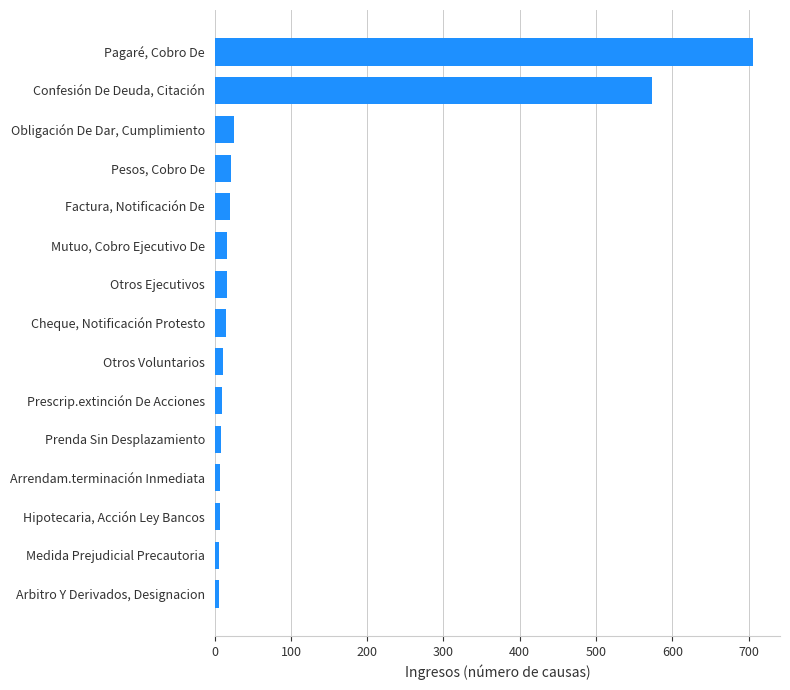

How many bars are there in total?

15